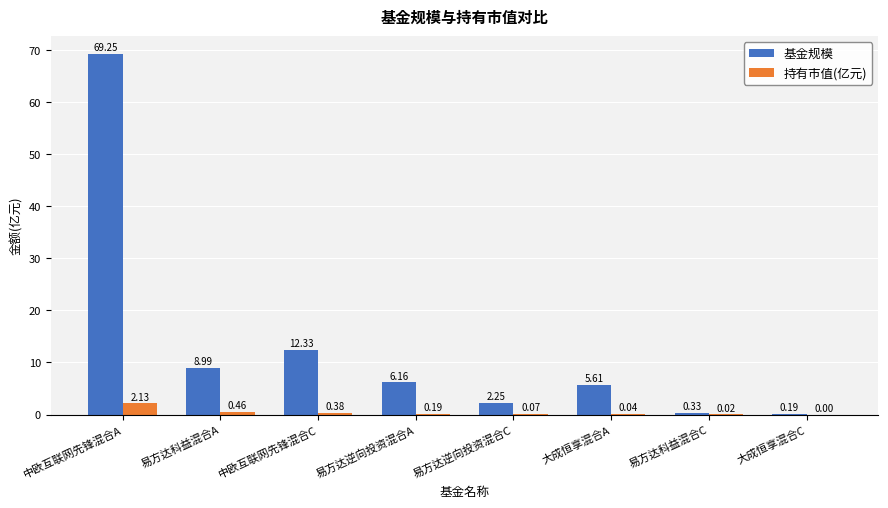

True or false: 基金规模 has a value of 3.7 at 中欧互联网先锋混合C.

False